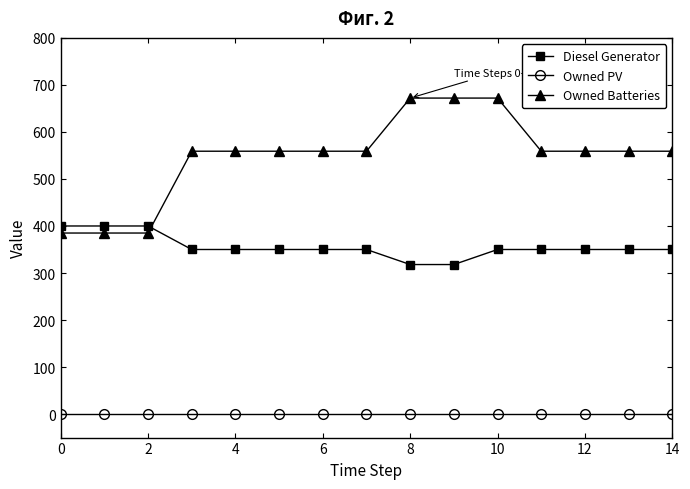

Does the chart have visible grid lines?

No